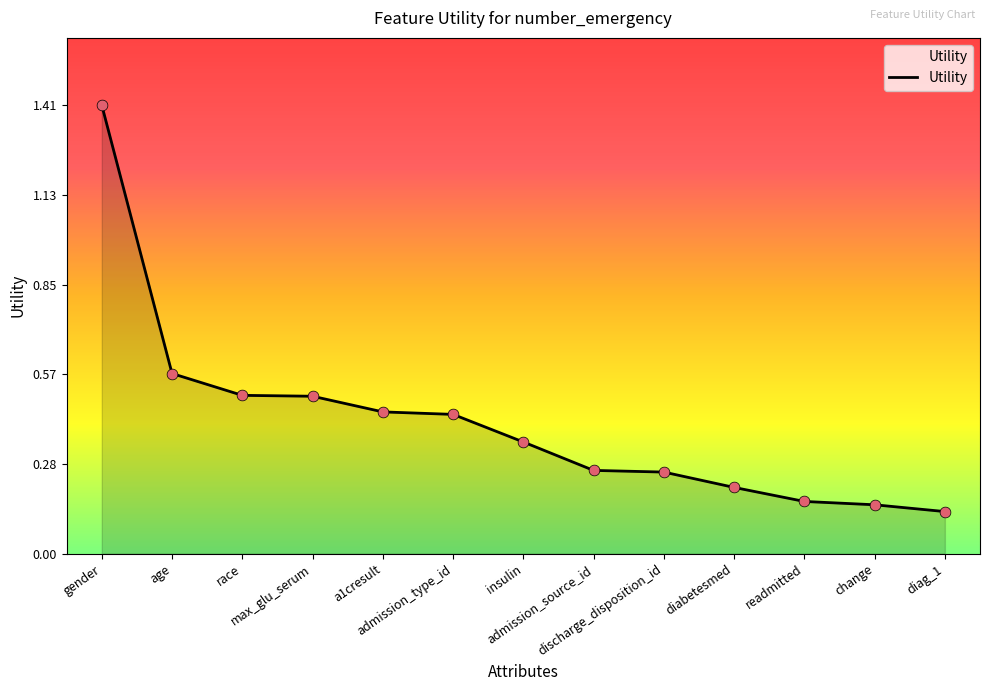

Between admission_source_id and change, which is larger?

admission_source_id